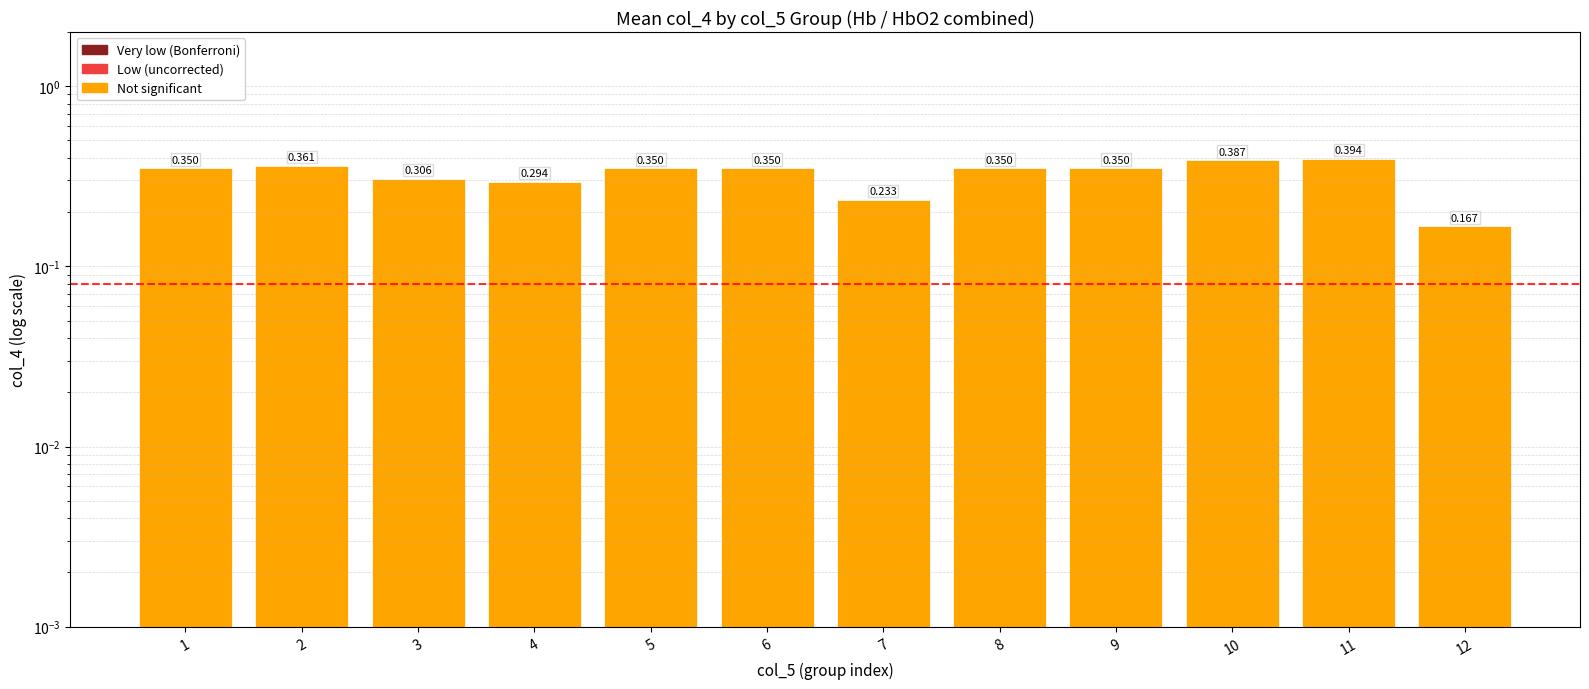

What is the sum of the values at 3 and 11?

0.7